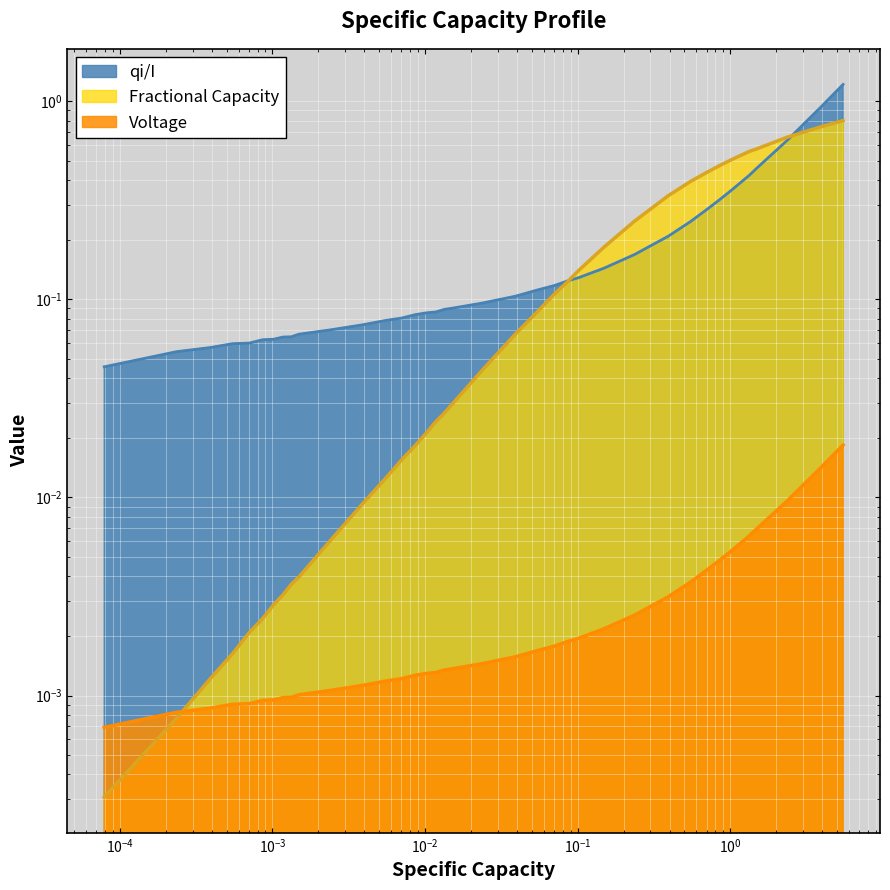

Does the chart display data point markers on the line(s)?

No